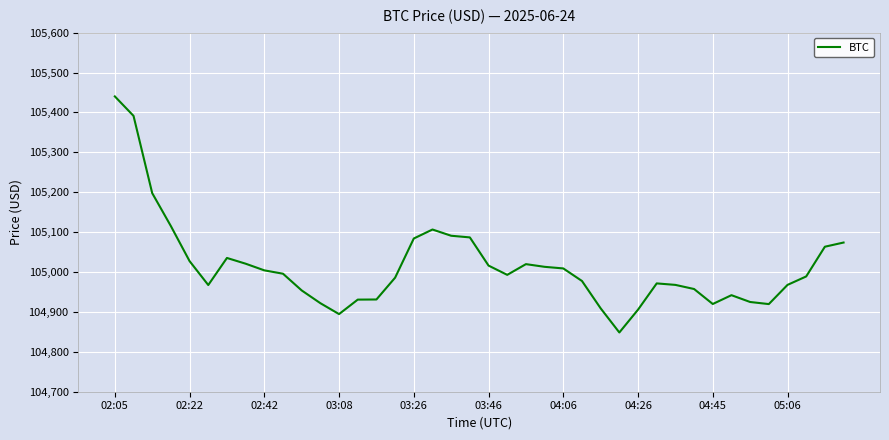

What is the smallest value displayed?

104848.5